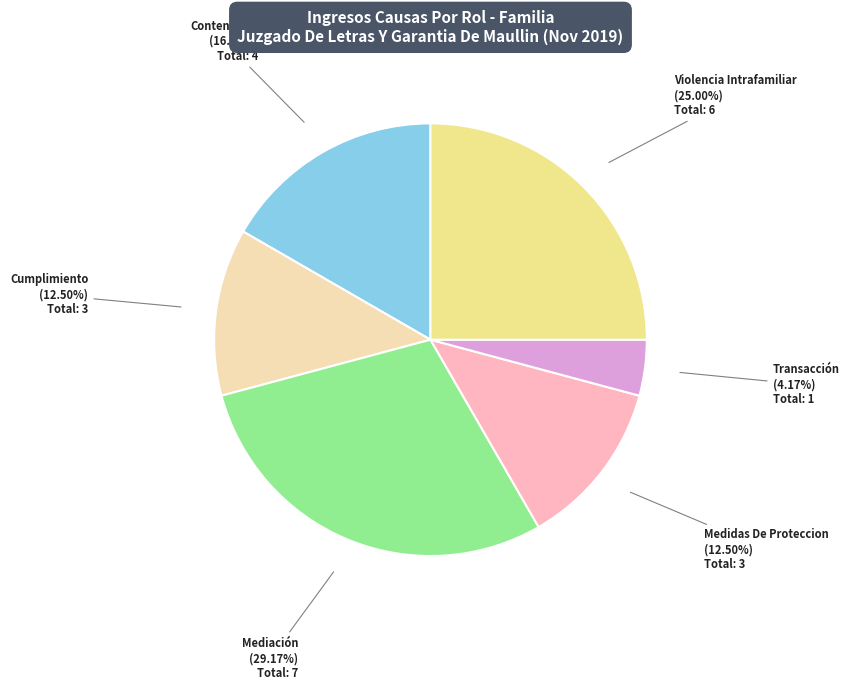

To the nearest percent, what is the combined percentage of Cumplimiento and Contenciosa?

29%